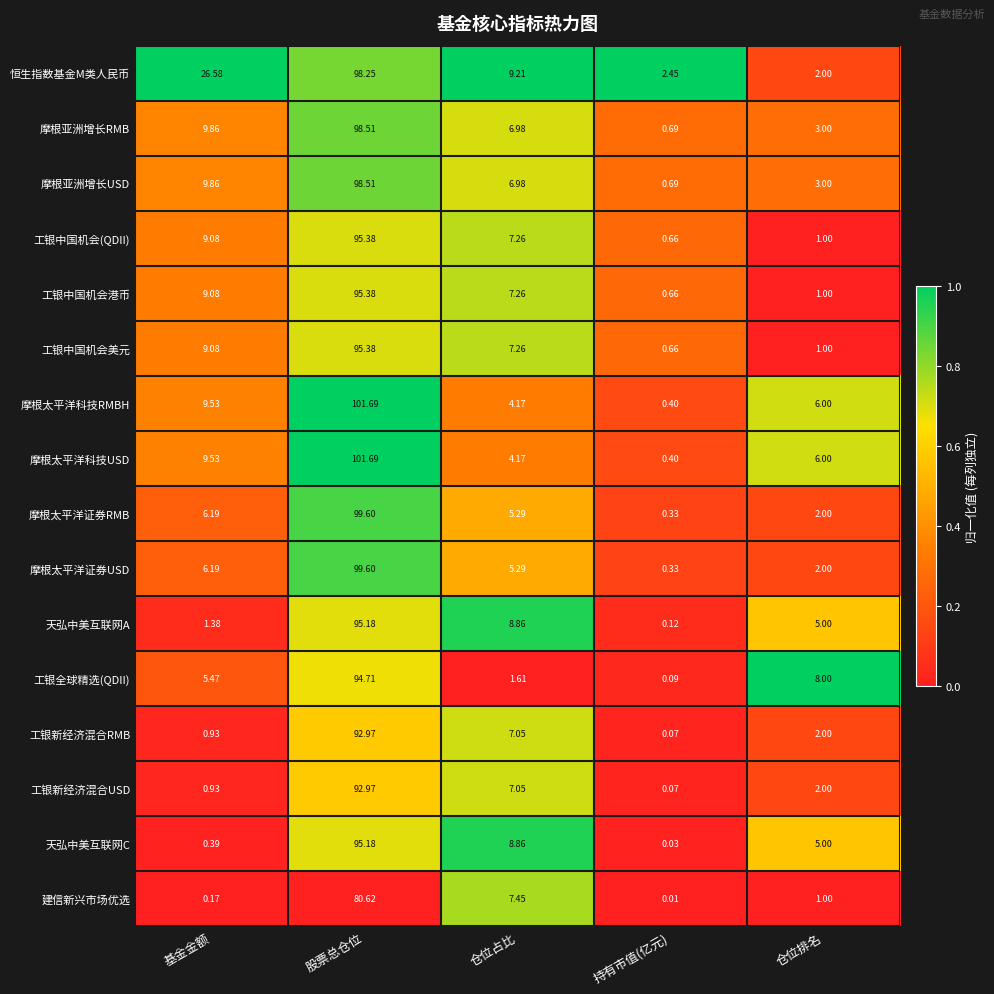

At which label does 摩根太平洋科技RMBH reach its minimum?

持有市值(亿元)